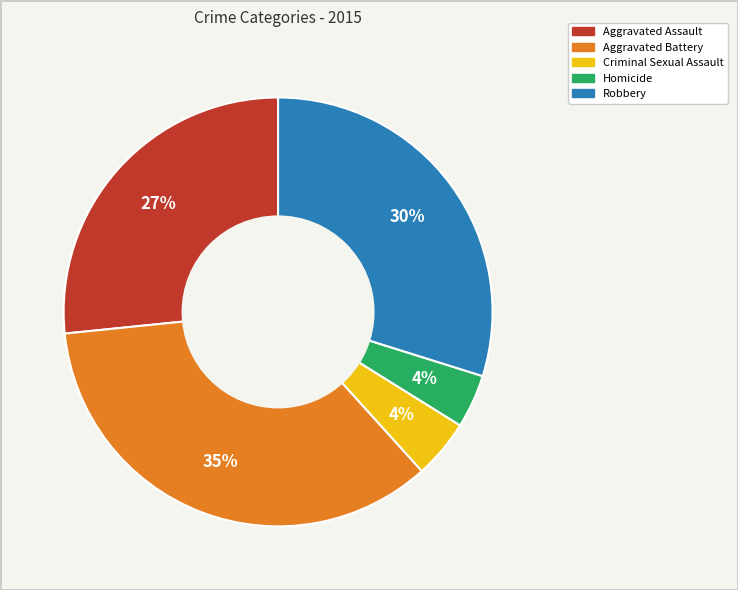

What percentage is the Criminal Sexual Assault slice, to the nearest percent?

4%